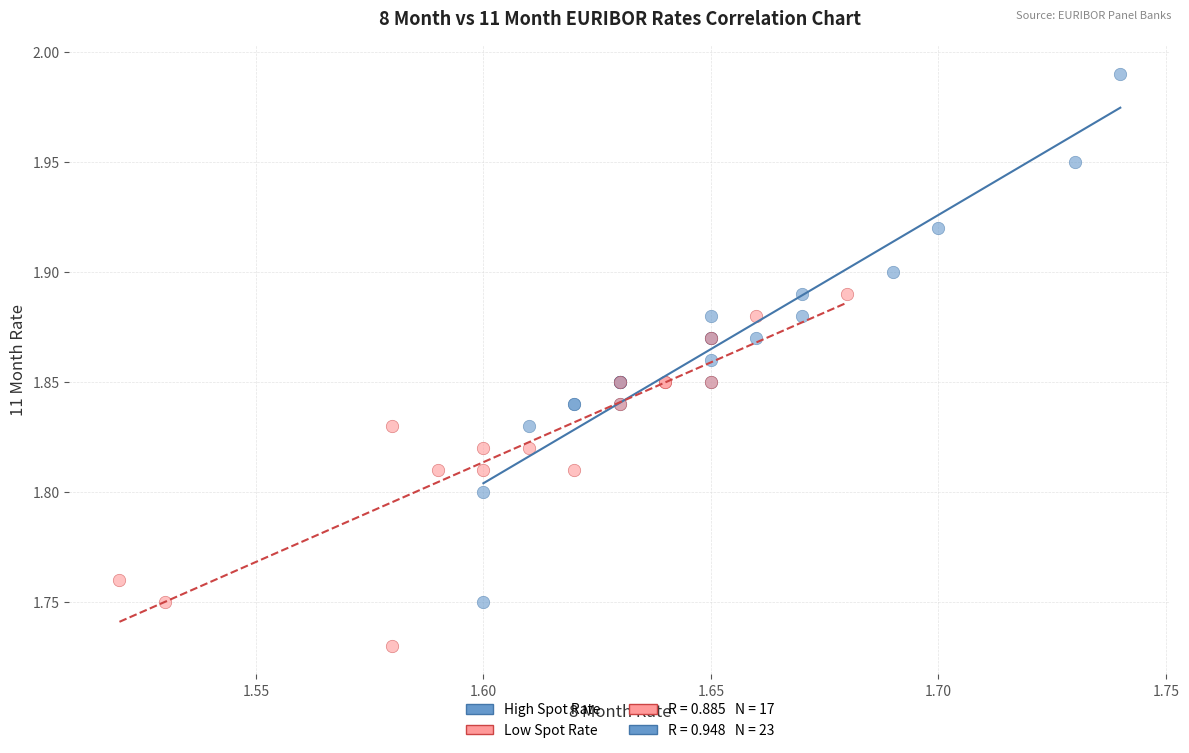

Which series contains the lowest Y value?

Low Spot Rate